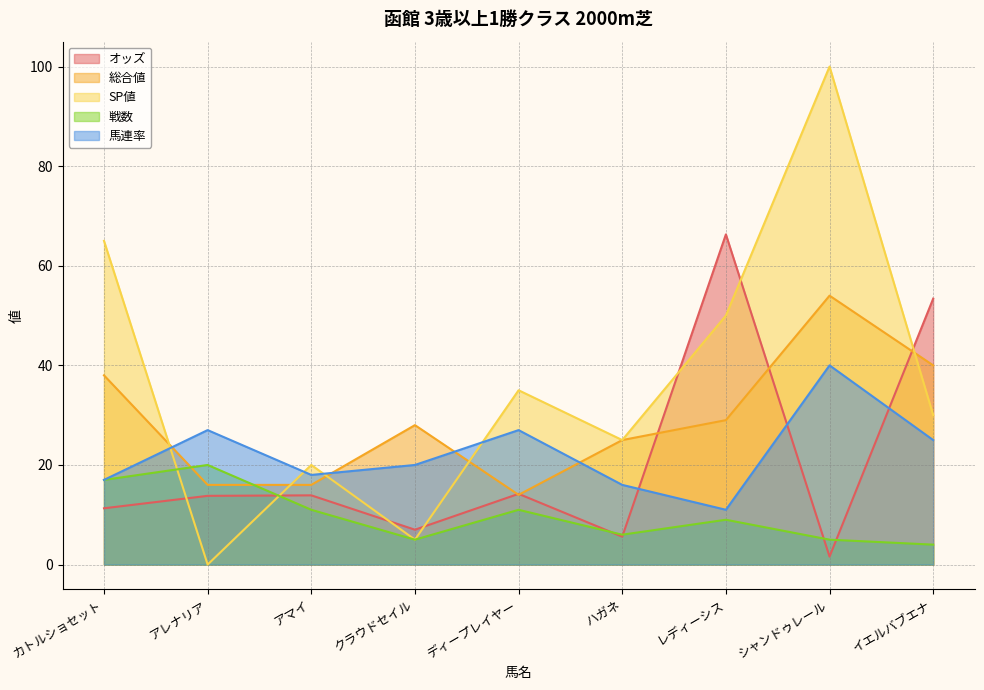

At アマイ, list the series in order from largest to smallest.

SP値, 馬連率, 総合値, オッズ, 戦数